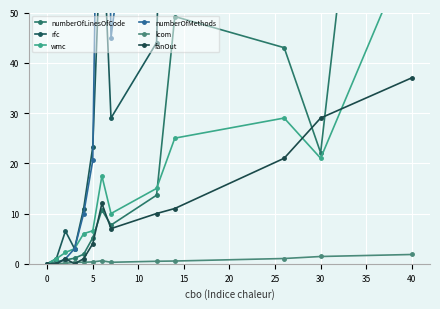

True or false: fanOut has more than 2 points higher than both neighbors.

False